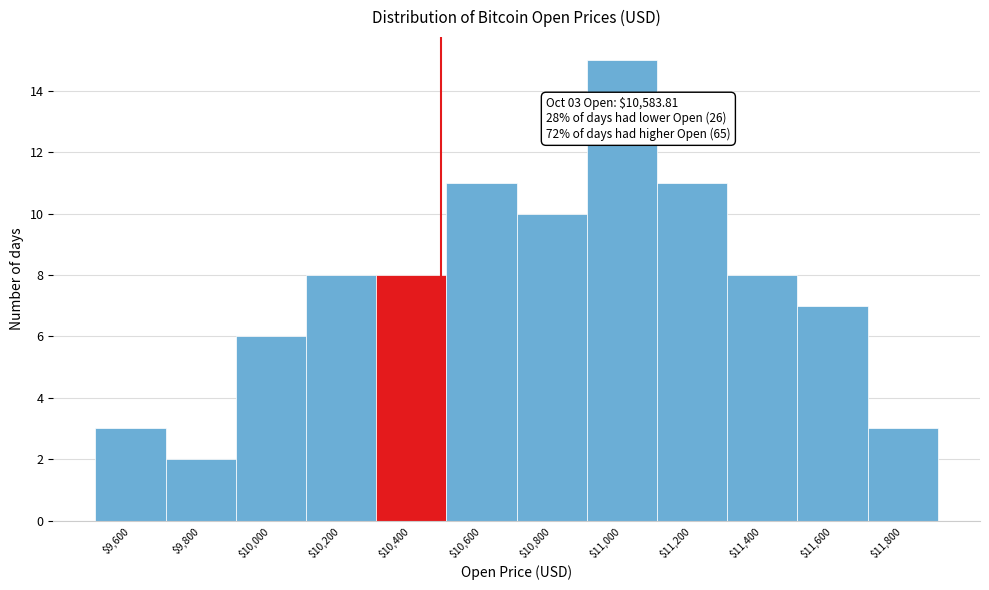

Reading left to right, extract all data points from this chart.

3	2	6	8	8	11	10	15	11	8	7	3